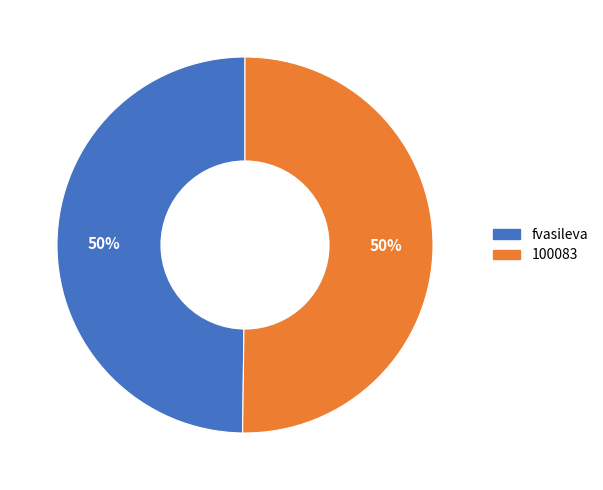

True or false: fvasileva accounts for 50% of the total.

True